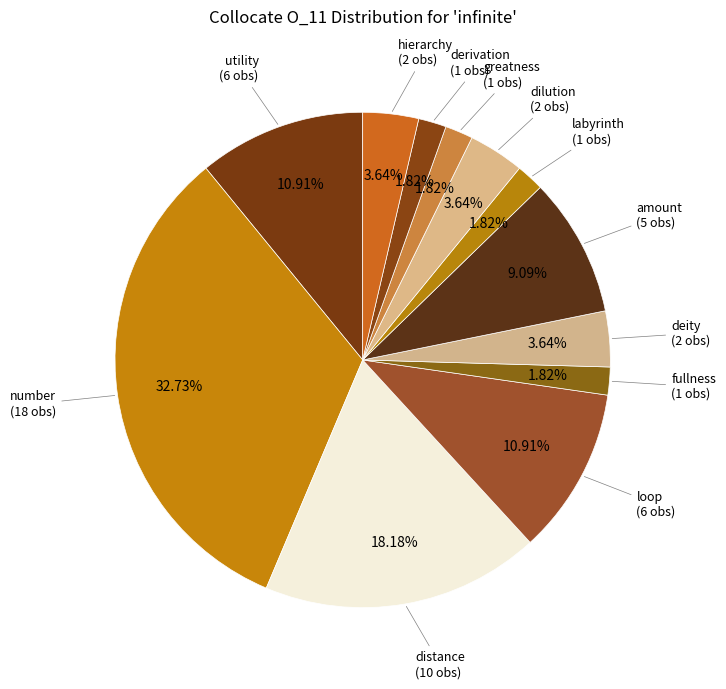

How many slices are in this pie chart?

12